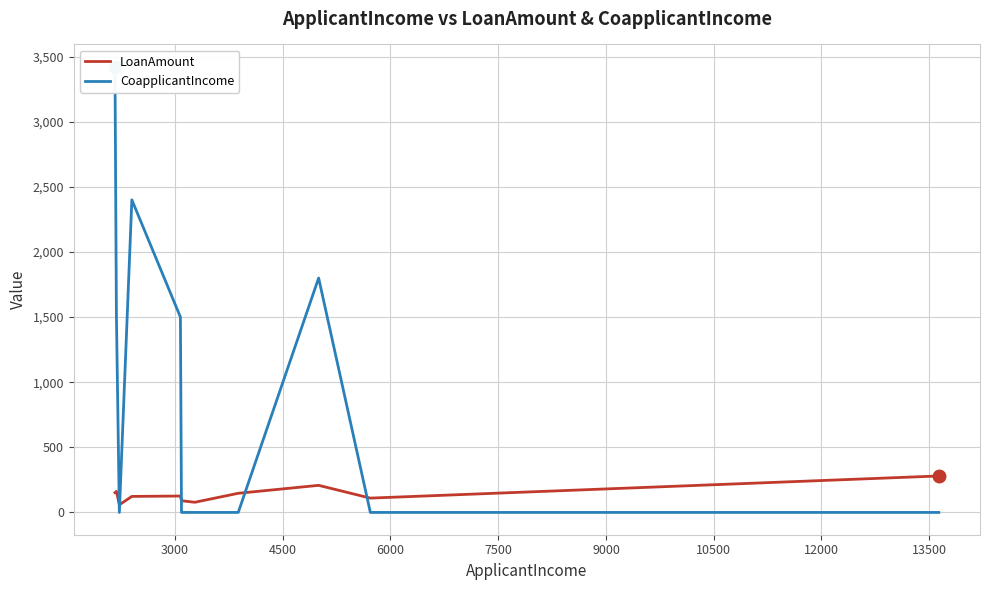

Rank the series by their maximum value, from lowest to highest.

LoanAmount, CoapplicantIncome